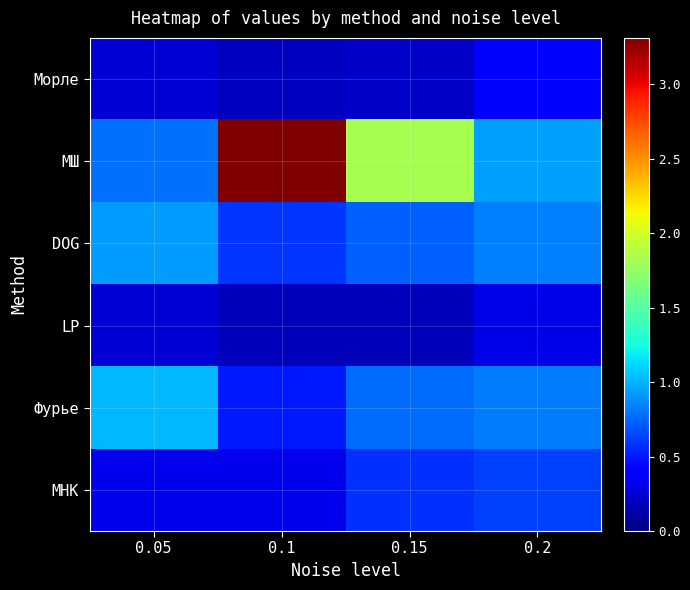

What is the total value across all series at 0.15?

4.3